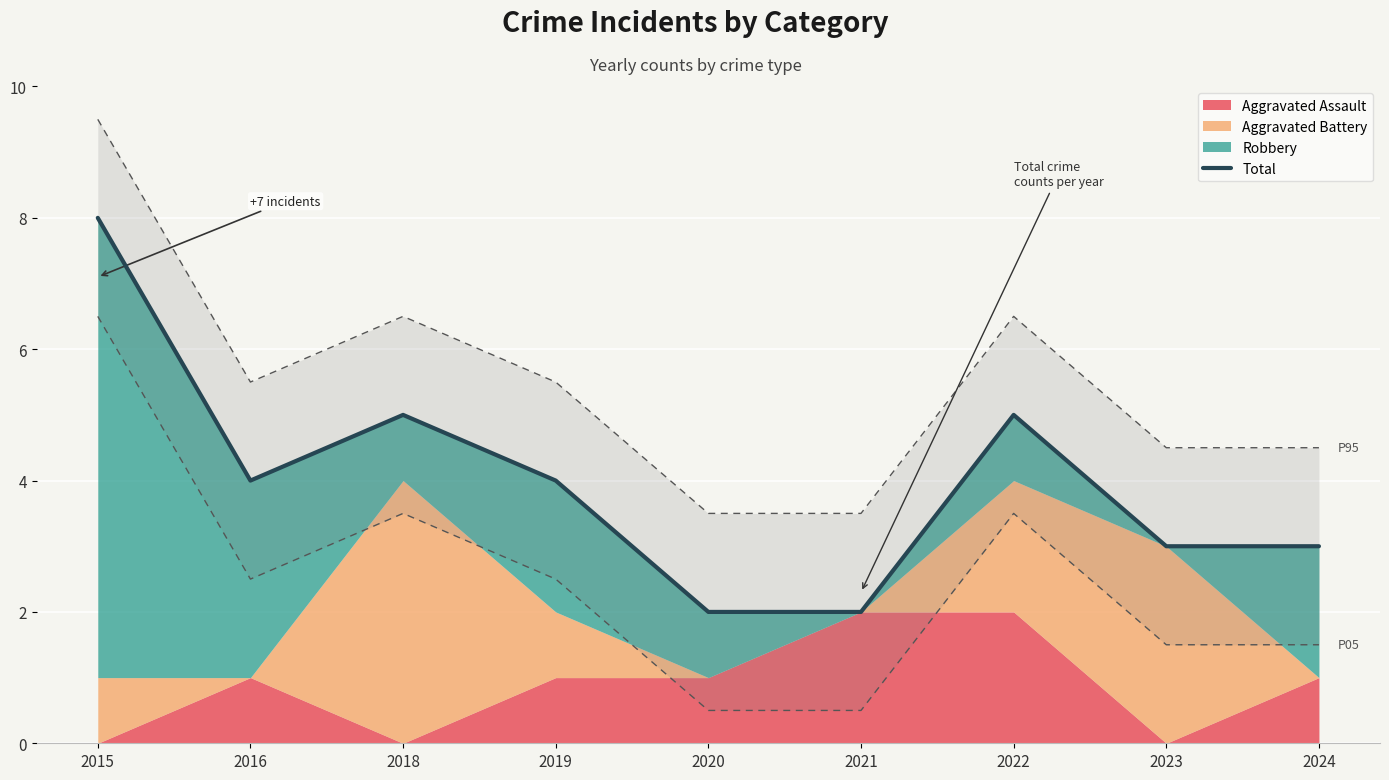

At which category does the chart reach its peak across all series?

2015